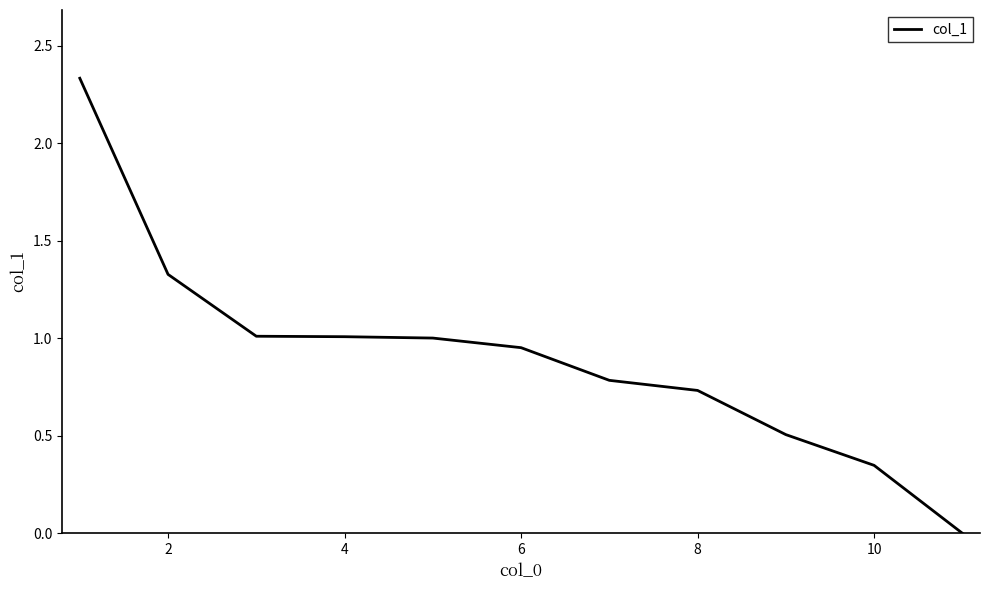

Reading left to right, list all the values displayed in this chart.

2.3	1.3	1.0	1.0	1.0	1.0	0.8	0.7	0.5	0.3	0.0